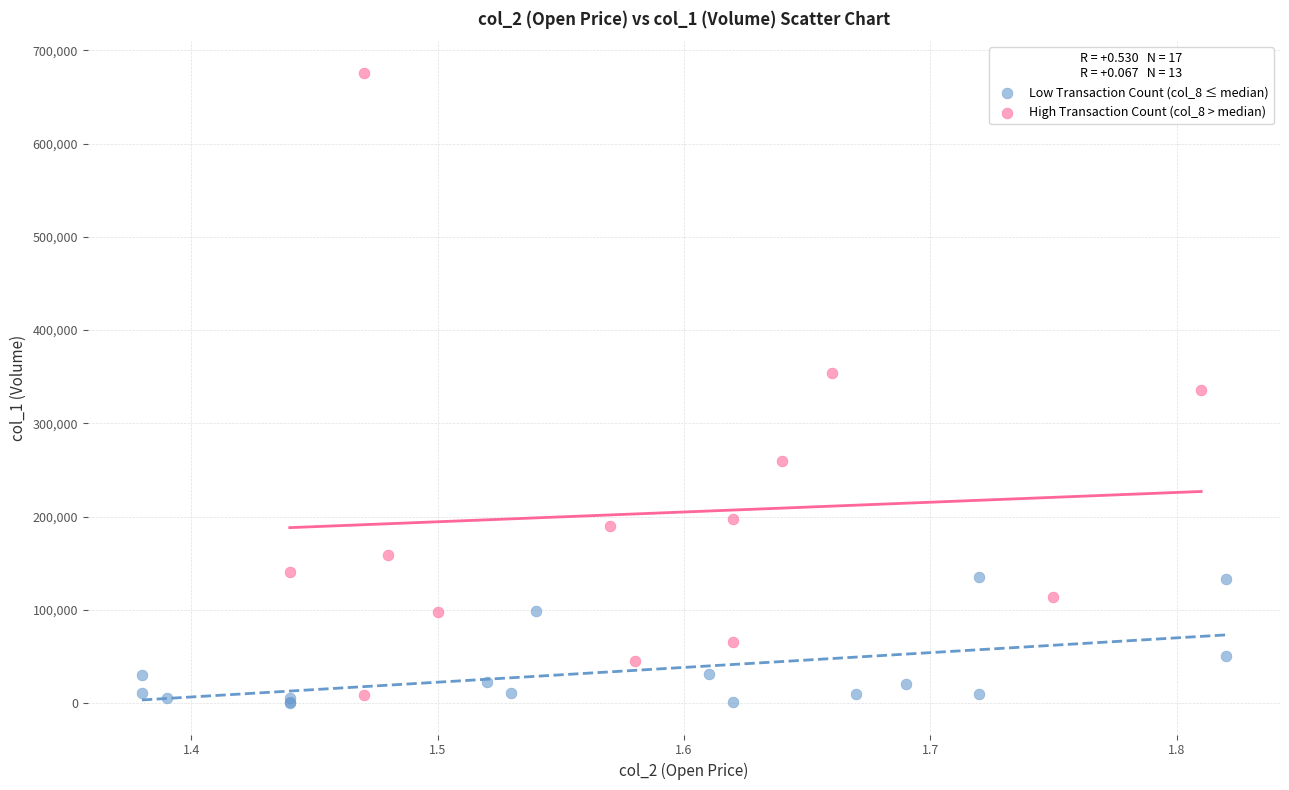

Which series has the largest Y range (max minus min)?

High Transaction Count (col_8 > median)